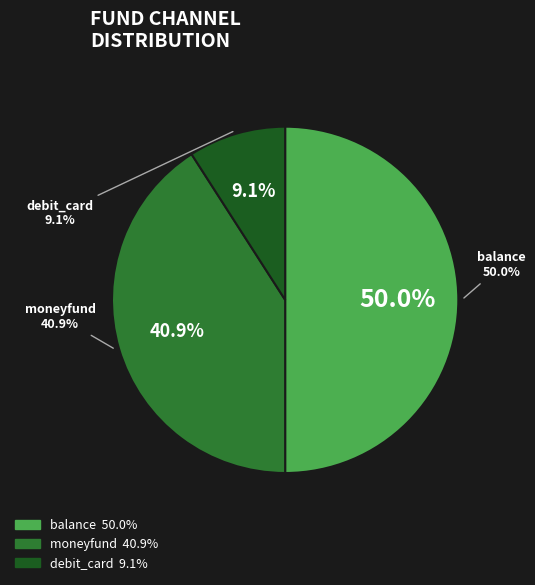

Is it true that balance is 35% of the pie?

False